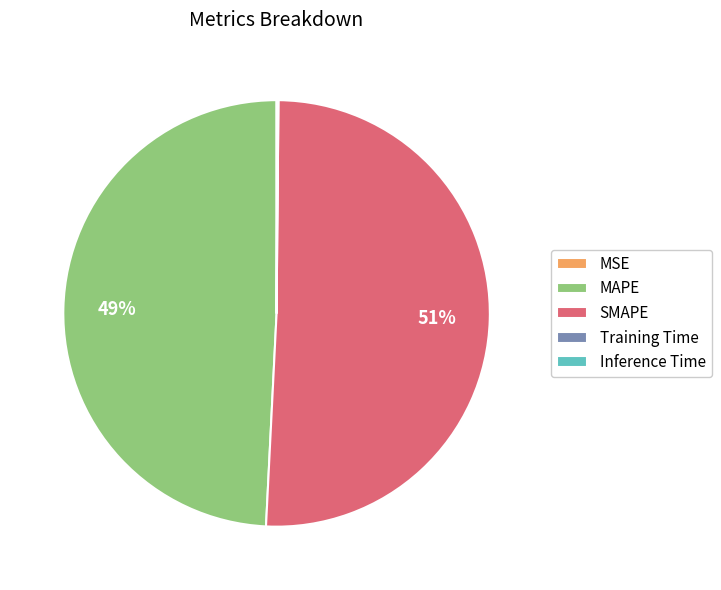

Is it true that SMAPE is 61% of the pie?

False